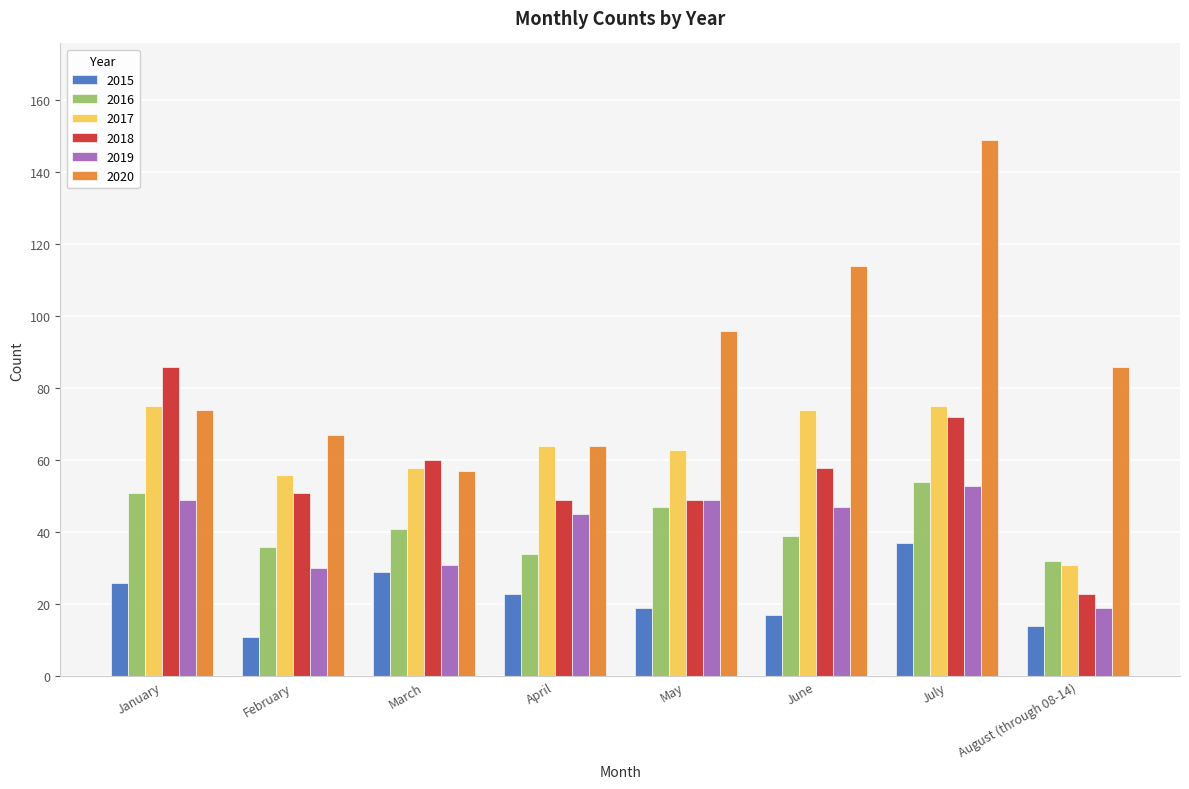

Reading left to right, extract all data points from this chart.

2015: January=26	February=11	March=29	April=23	May=19	June=17	July=37	August (through 08-14)=14
2016: January=51	February=36	March=41	April=34	May=47	June=39	July=54	August (through 08-14)=32
2017: January=75	February=56	March=58	April=64	May=63	June=74	July=75	August (through 08-14)=31
2018: January=86	February=51	March=60	April=49	May=49	June=58	July=72	August (through 08-14)=23
2019: January=49	February=30	March=31	April=45	May=49	June=47	July=53	August (through 08-14)=19
2020: January=74	February=67	March=57	April=64	May=96	June=114	July=149	August (through 08-14)=86